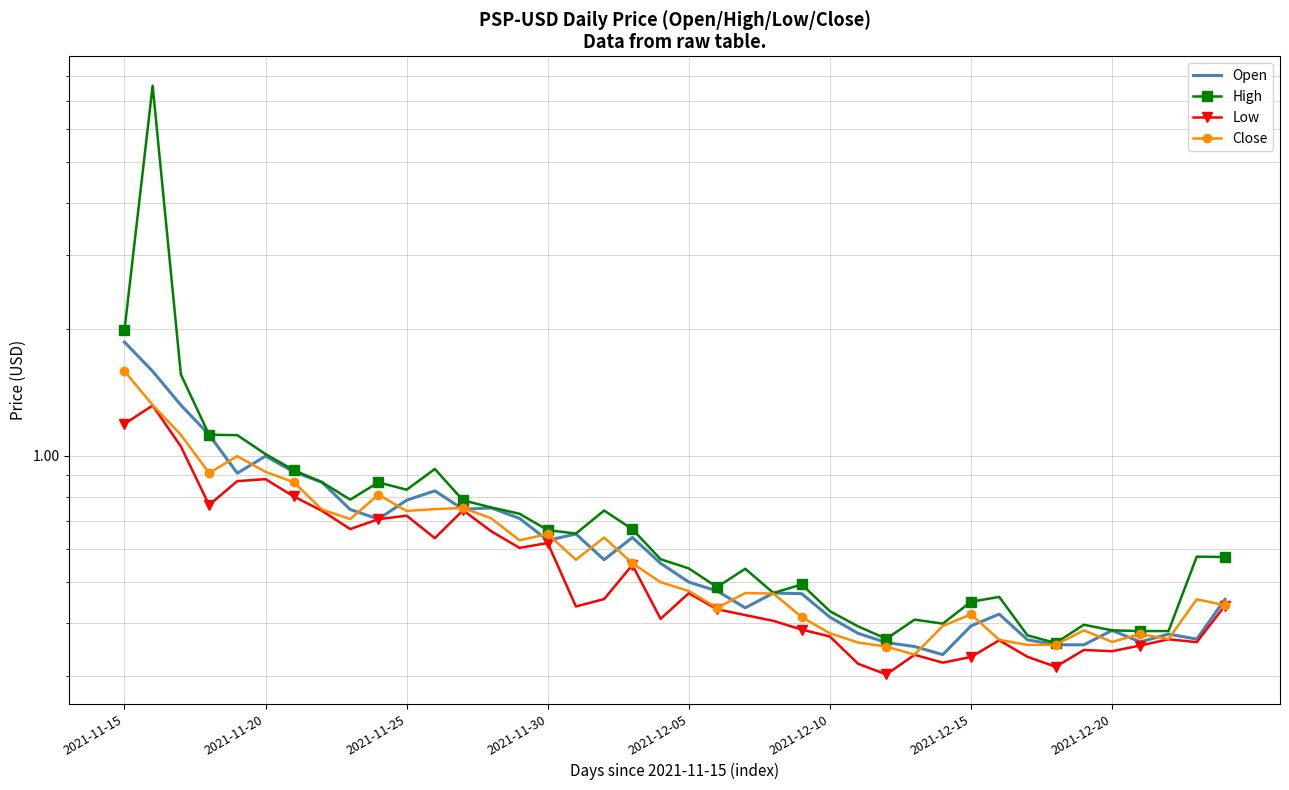

What position from the right is 22?

18